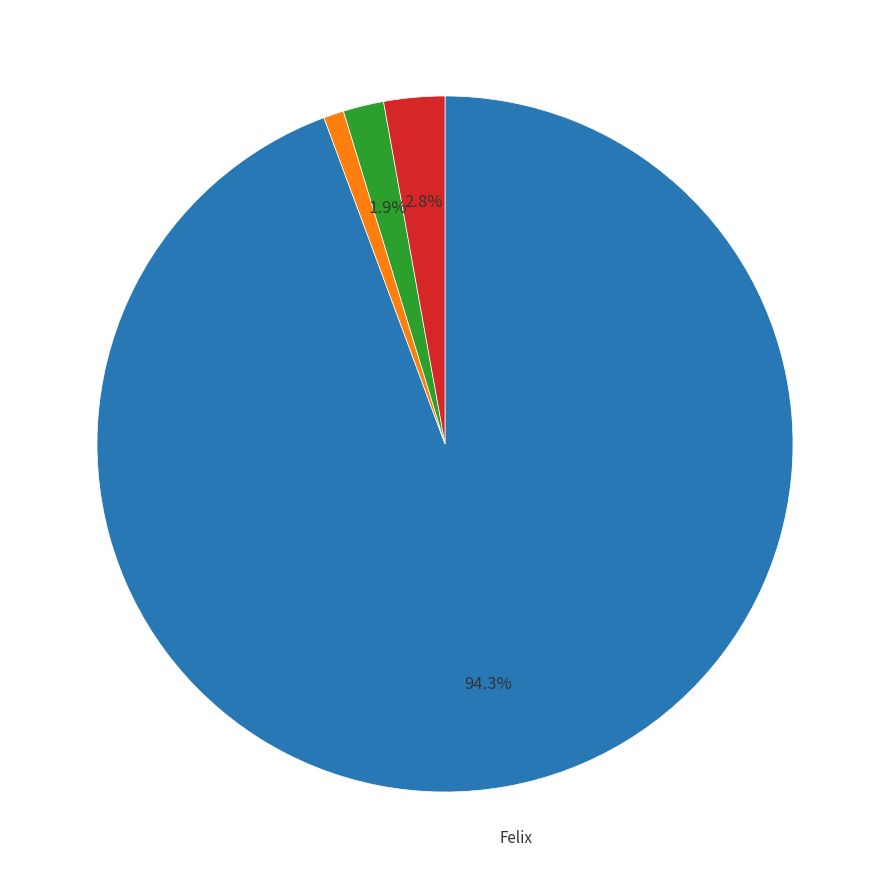

Does any single category account for the majority?

Yes